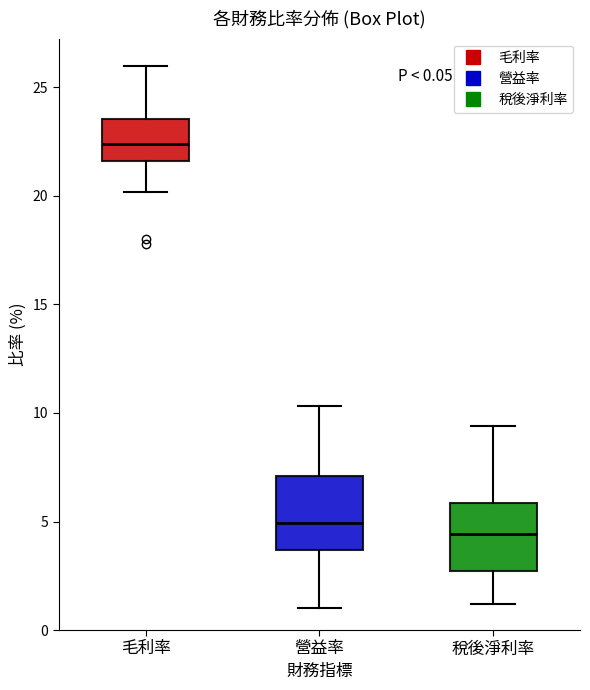

Which box has the highest median line?

毛利率